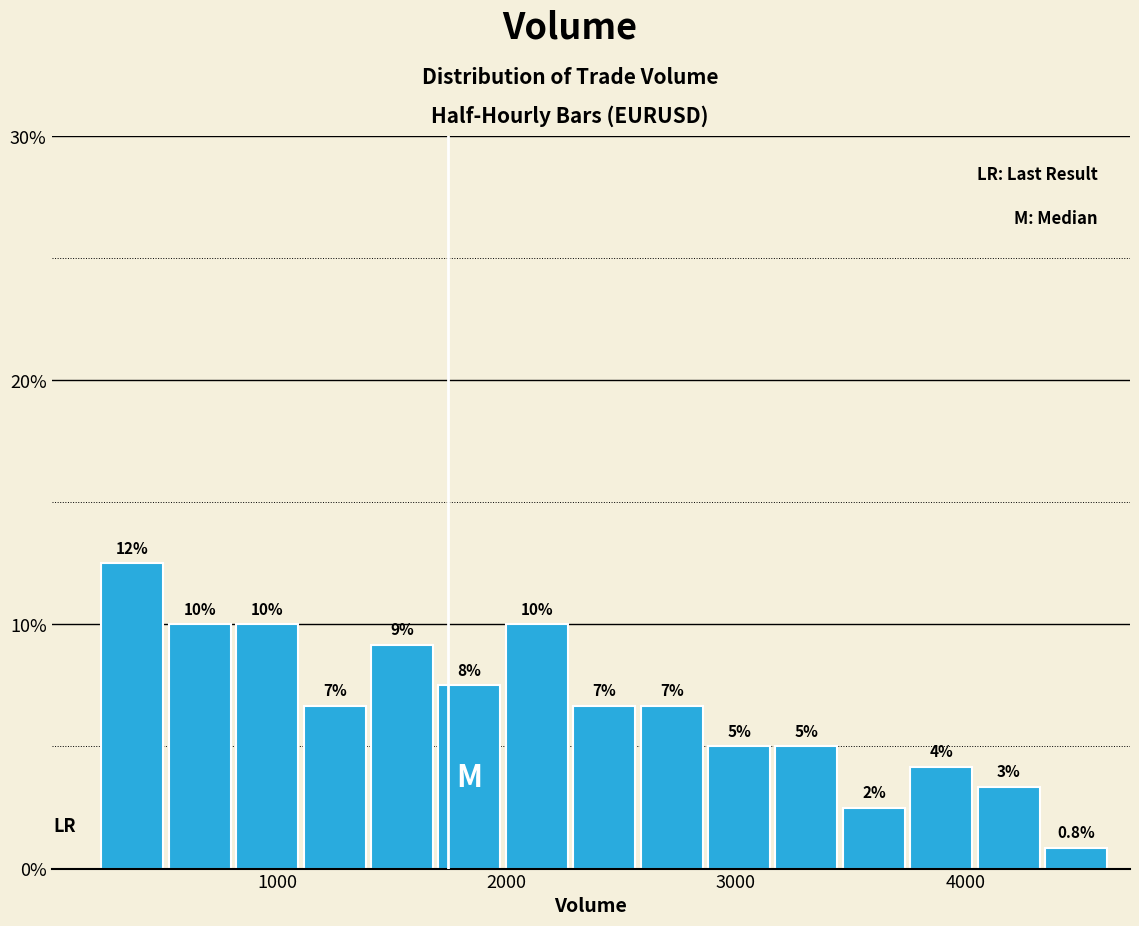

Read against the x-axis, roughly where is the centre of the tallest bar?

400